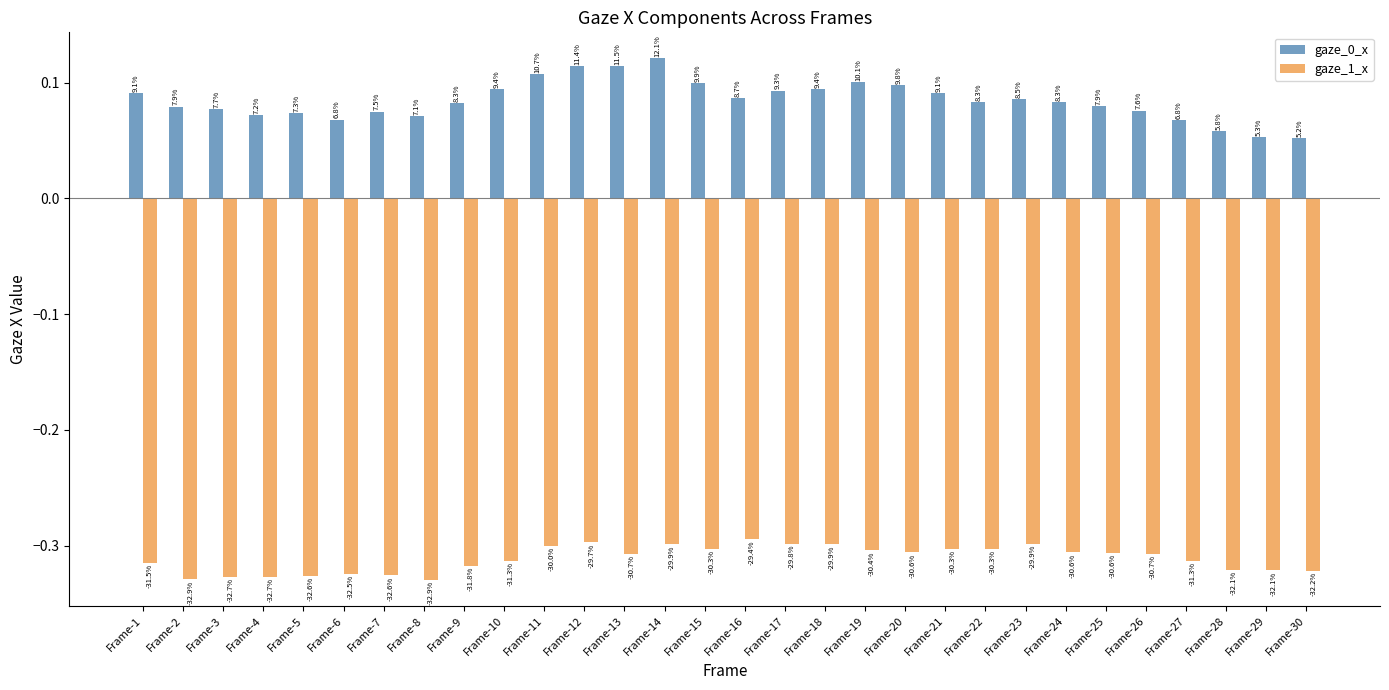

Reading right to left, extract all data points from this chart.

gaze_0_x: 0.1	0.1	0.1	0.1	0.1	0.1	0.1	0.1	0.1	0.1	0.1	0.1	0.1	0.1	0.1	0.1	0.1	0.1	0.1	0.1	0.1	0.1	0.1	0.1	0.1	0.1	0.1	0.1	0.1	0.1
gaze_1_x: -0.3	-0.3	-0.3	-0.3	-0.3	-0.3	-0.3	-0.3	-0.3	-0.3	-0.3	-0.3	-0.3	-0.3	-0.3	-0.3	-0.3	-0.3	-0.3	-0.3	-0.3	-0.3	-0.3	-0.3	-0.3	-0.3	-0.3	-0.3	-0.3	-0.3